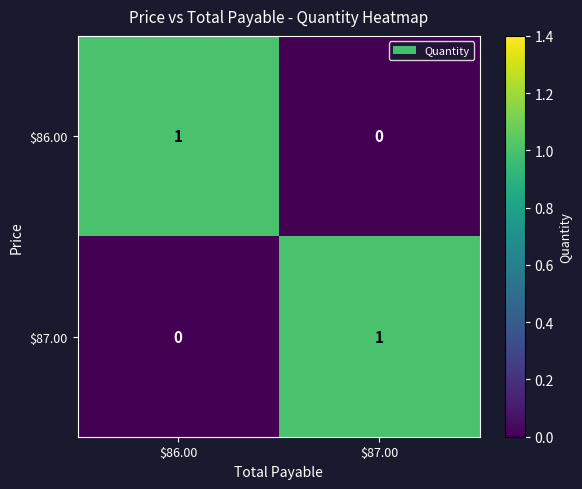

Where is $86.00 nearest to the value 0?

$87.00